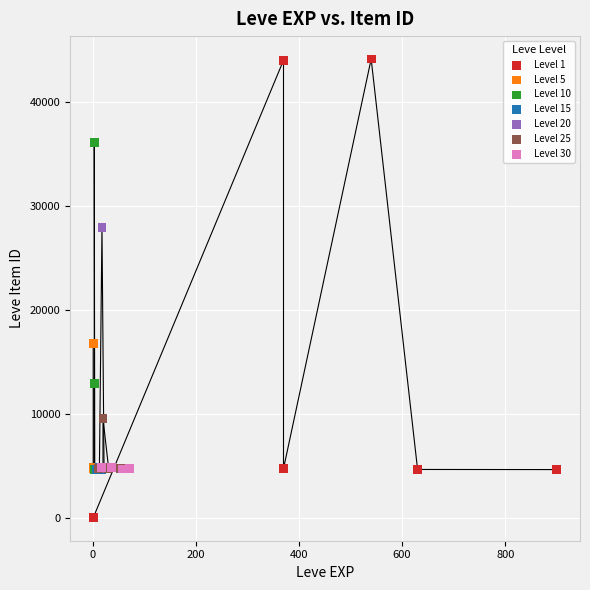

Which series reaches the minimum Y coordinate?

Level 1